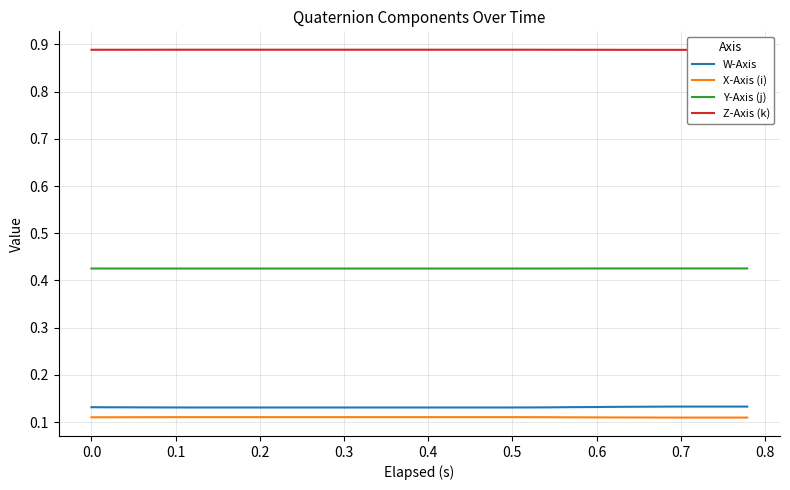

What is the average value of the W-Axis series?

0.1